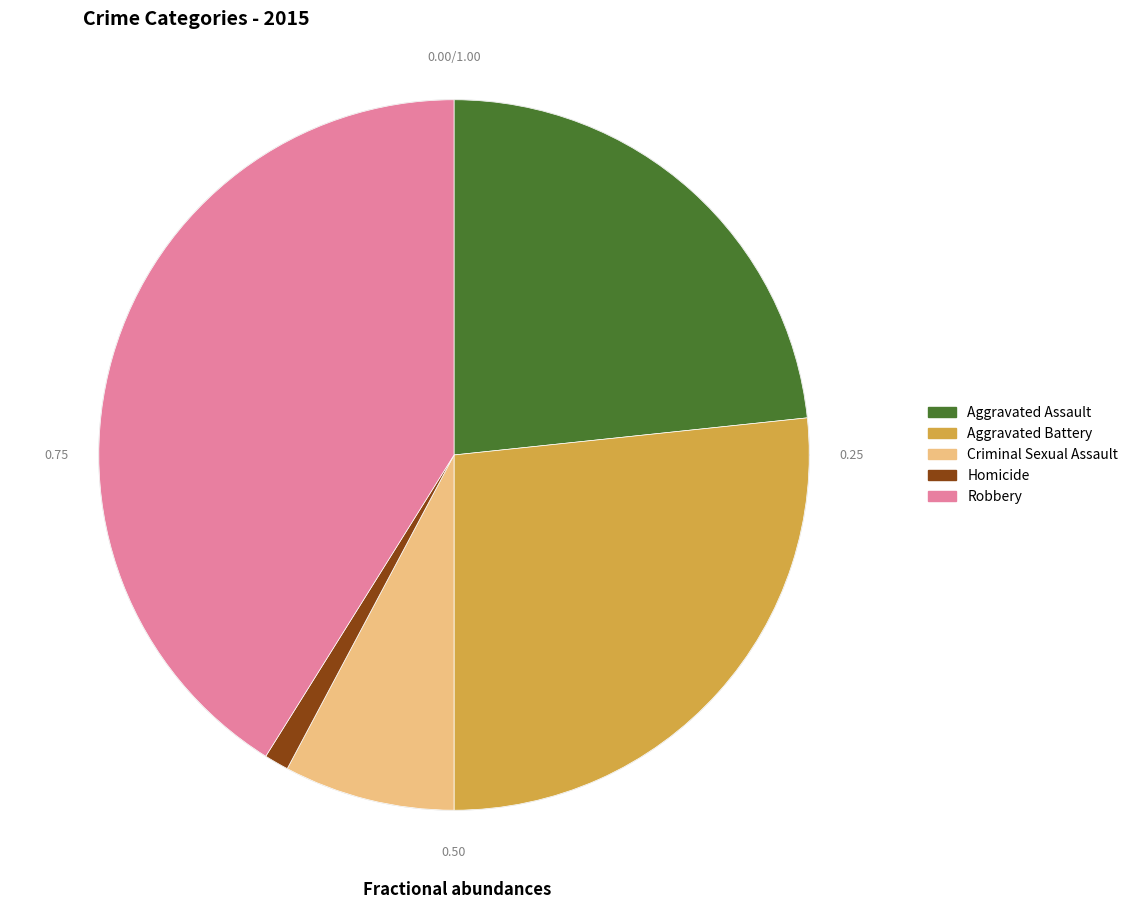

To the nearest percent, what is the difference between the largest and smallest slice percentages?

40%